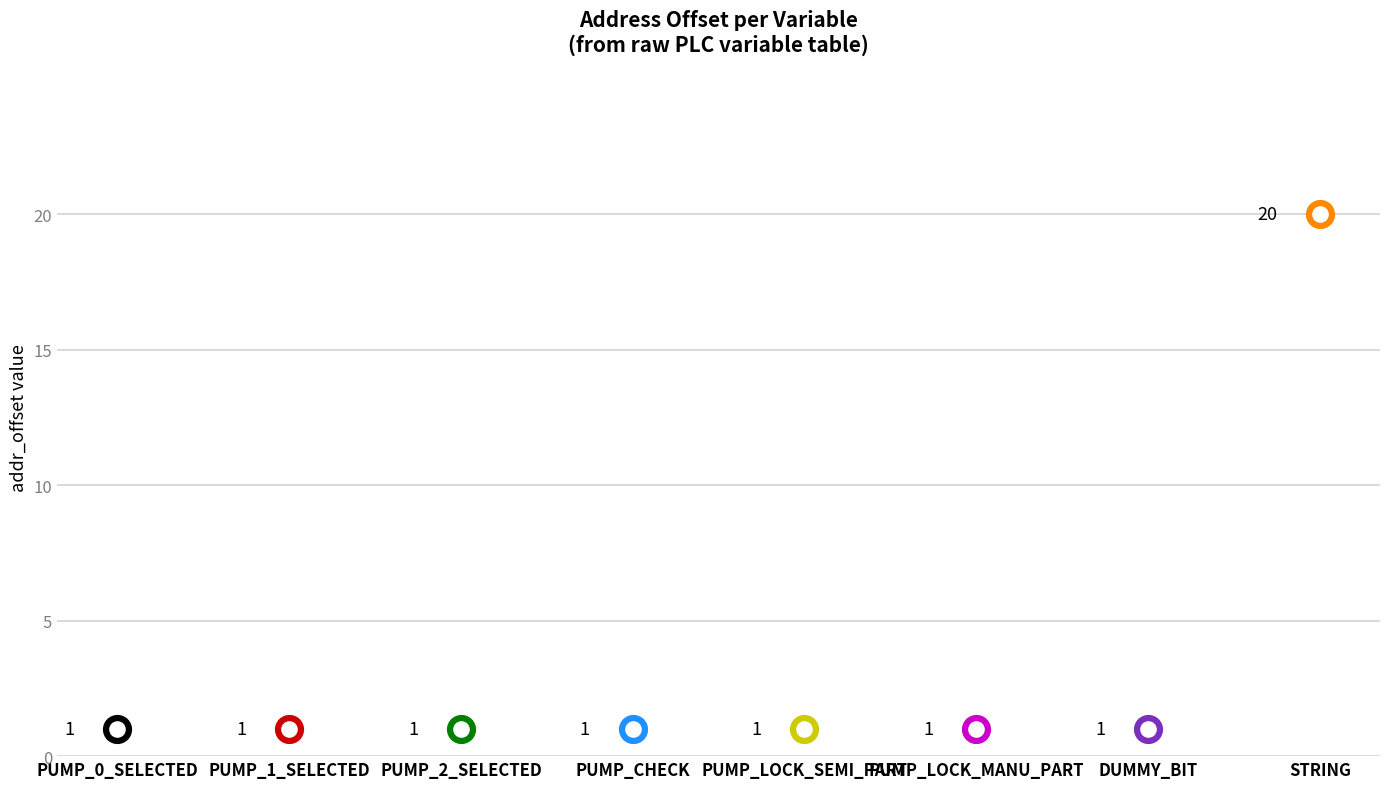

Between DUMMY_BIT and PUMP_LOCK_SEMI_PART, which is larger?

DUMMY_BIT